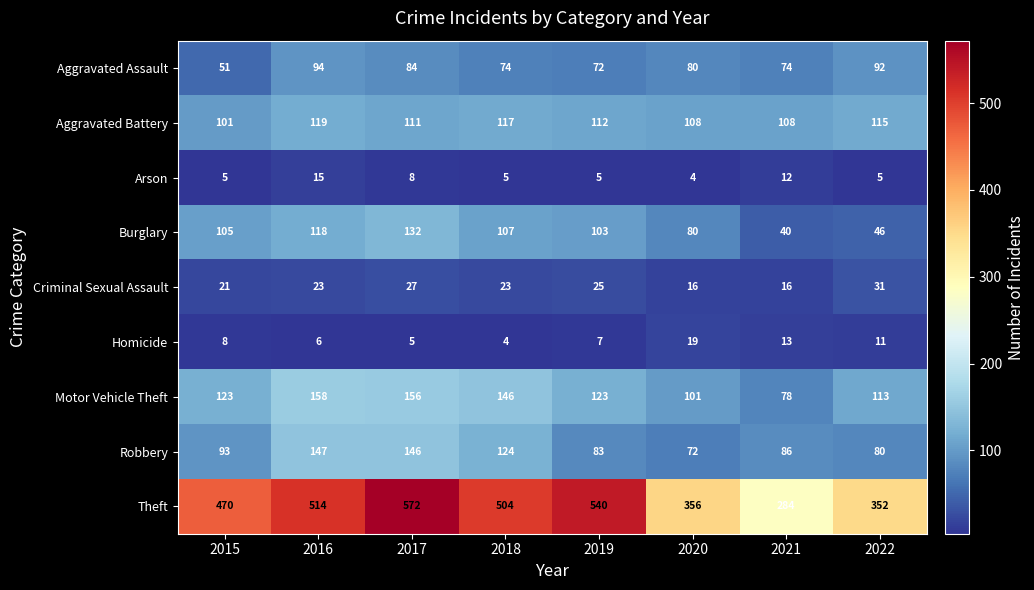

What is the spread (max minus min) of values at 2018?

500